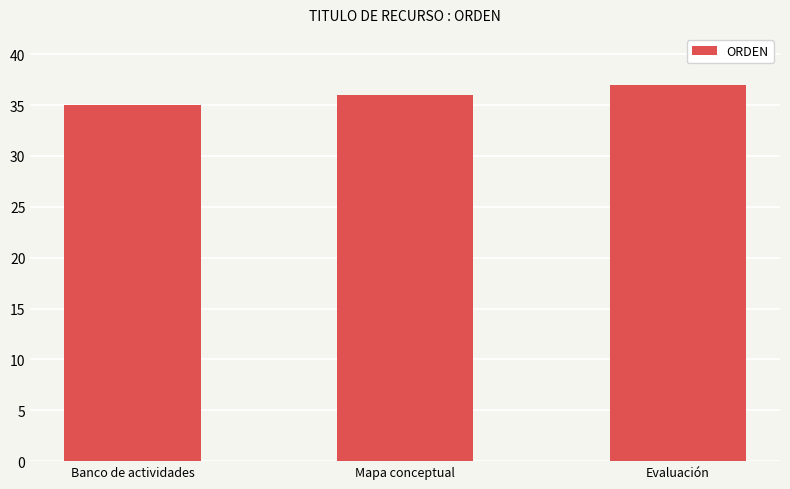

Rank the categories by value from highest to lowest.

Evaluación, Mapa conceptual, Banco de actividades